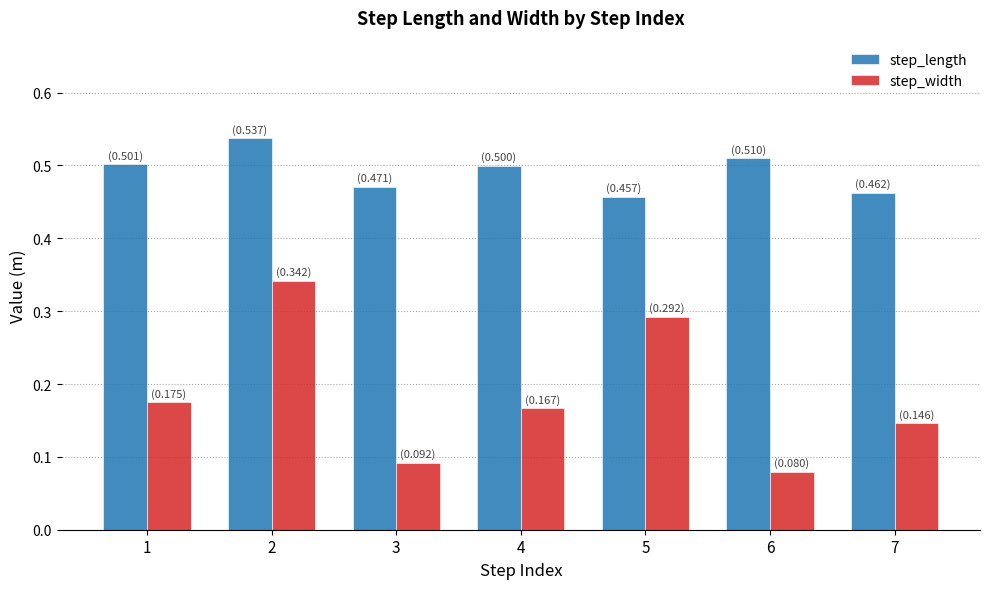

Which series has the largest range (max minus min)?

step_width